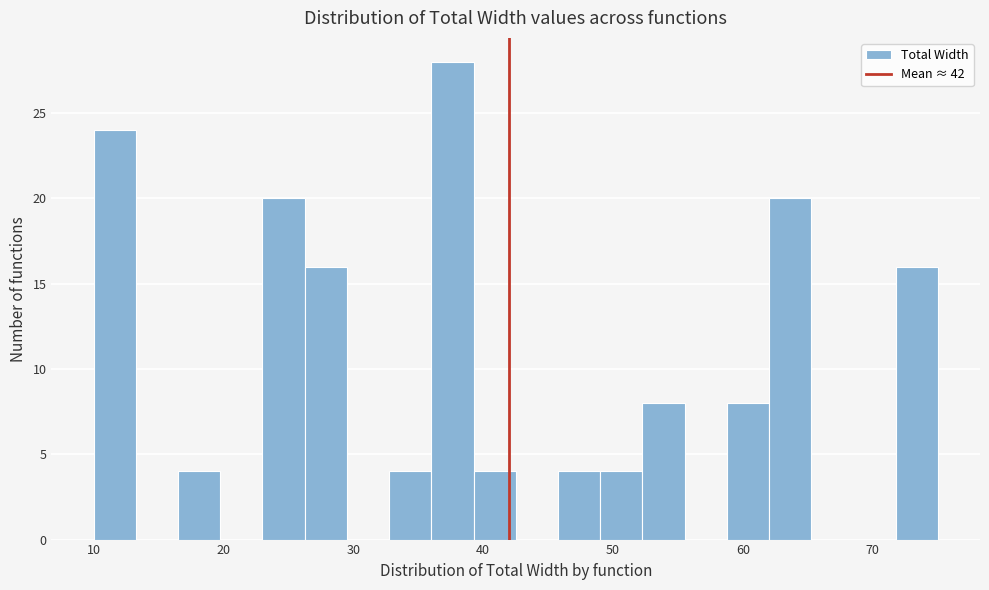

Read against the x-axis, roughly where is the centre of the tallest bar?

38